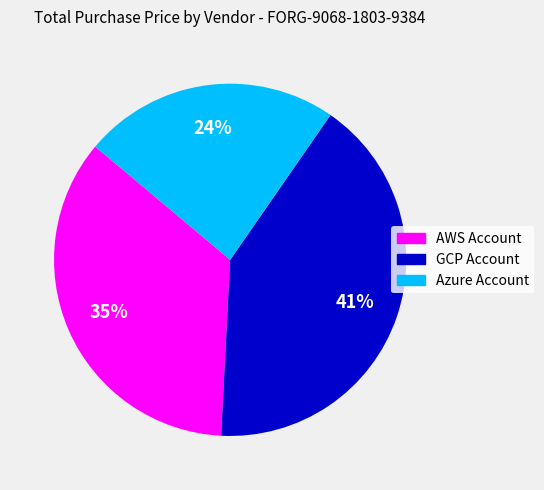

Rank the categories by value from lowest to highest.

Azure Account, AWS Account, GCP Account